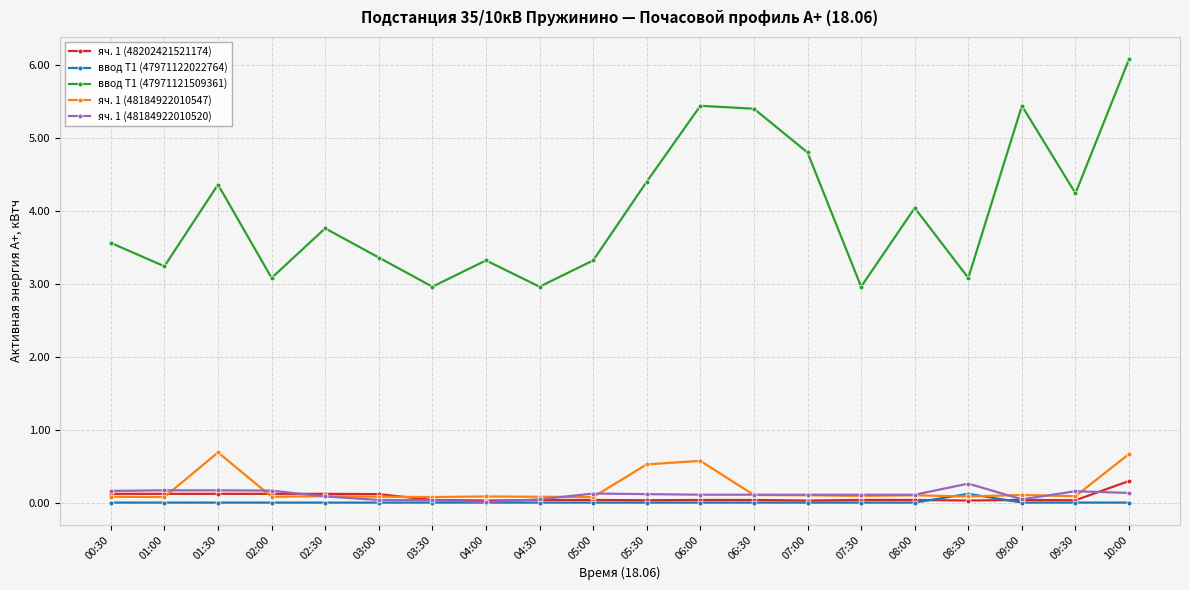

What is the spread (max minus min) of values at 09:00?

5.4